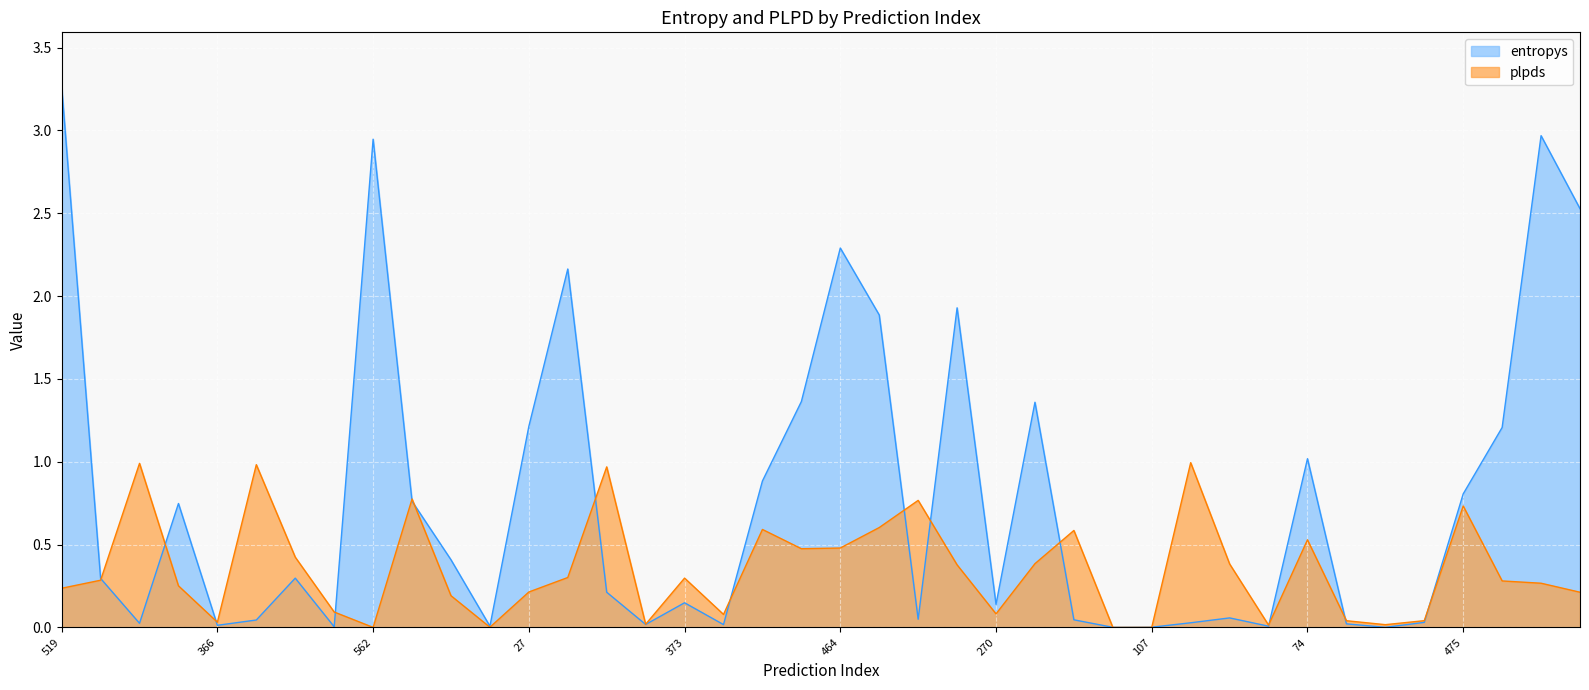

True or false: entropys has more than 0 points higher than both neighbors.

True